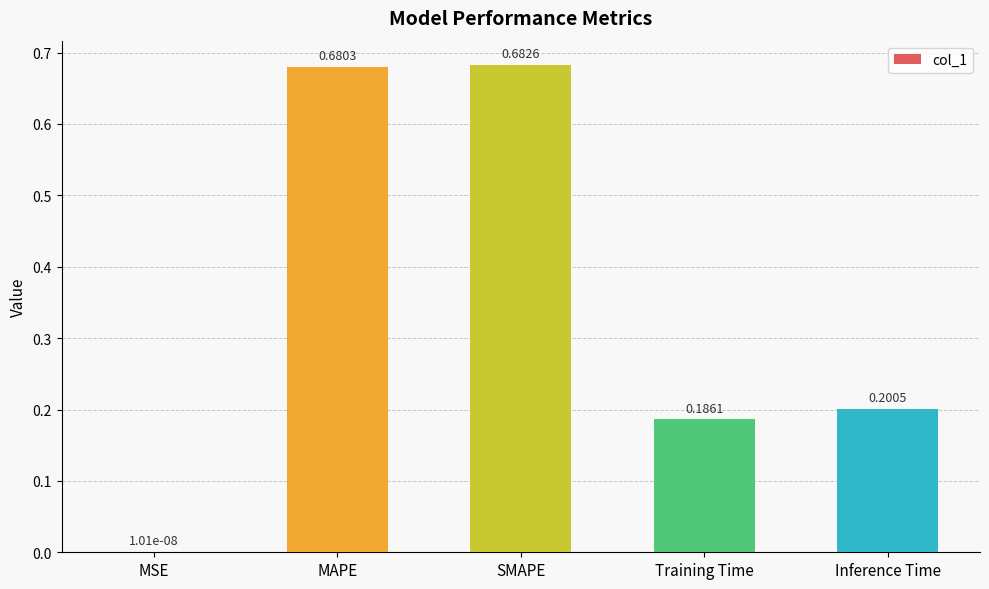

What is the sum of the values at Inference Time and MAPE?

0.9